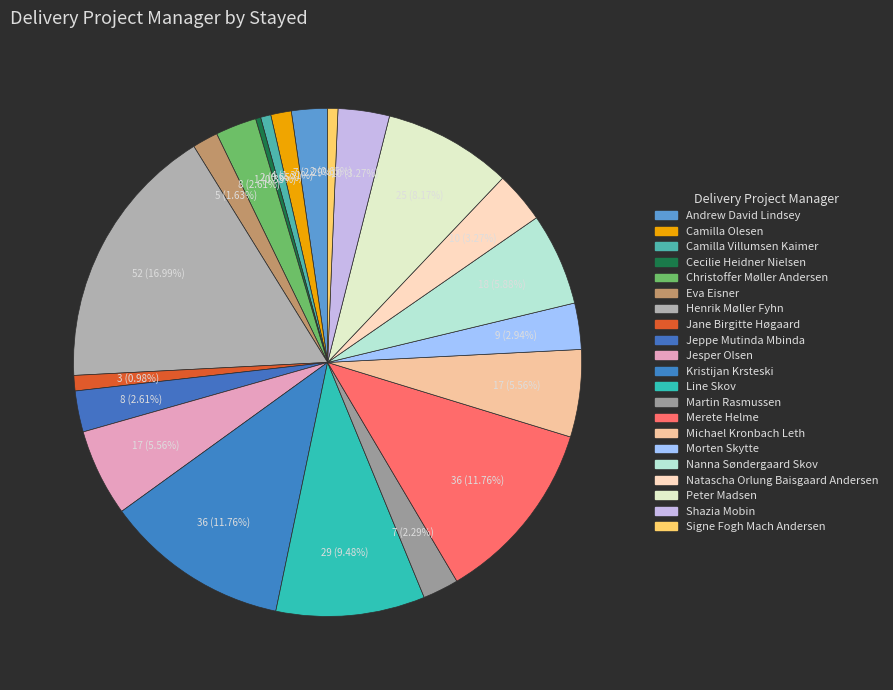

To the nearest percent, what is the difference between the Eva Eisner and Andrew David Lindsey slice percentages?

1%